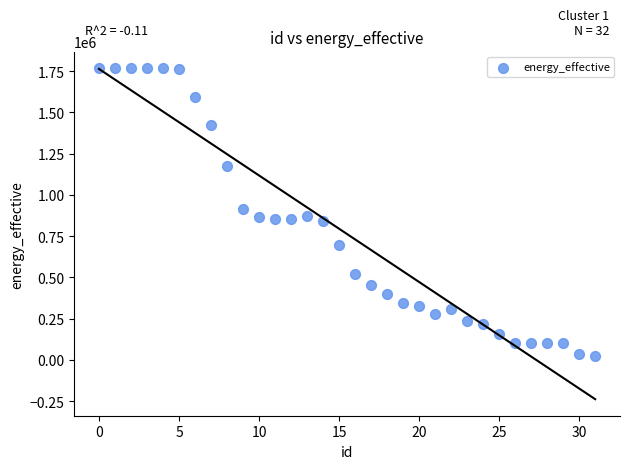

What is the range of Y values (max minus min)?

1743440